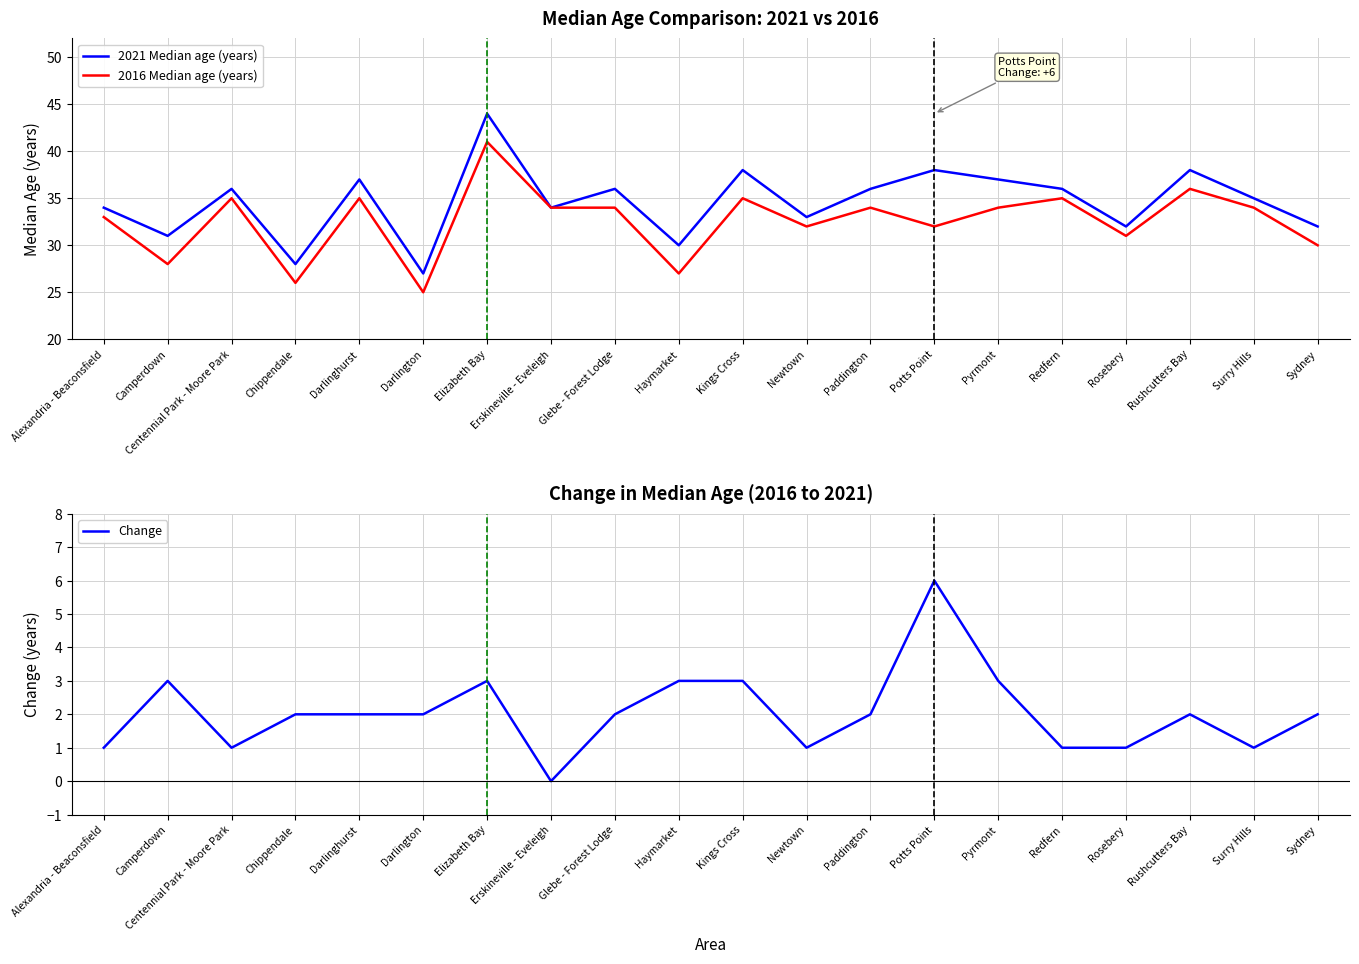

Is this an area chart (filled region under the line)?

No